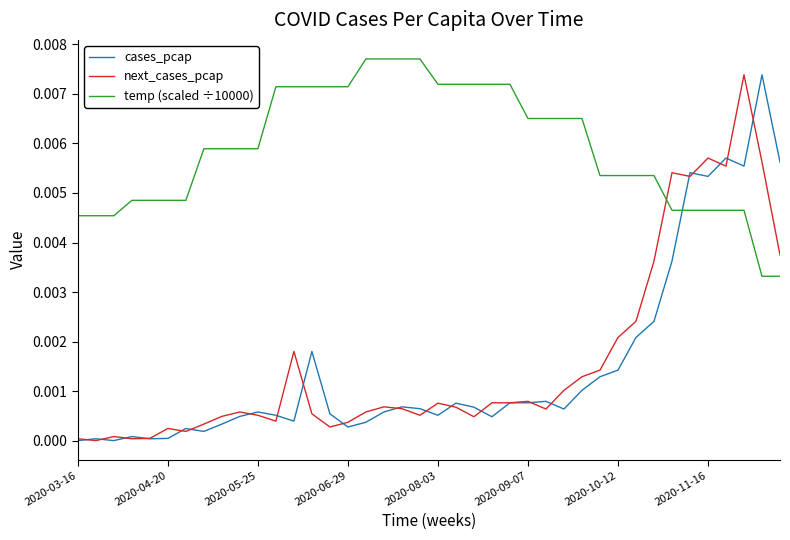

How many intersections are there between cases_pcap and temp (scaled ÷10000)?

1